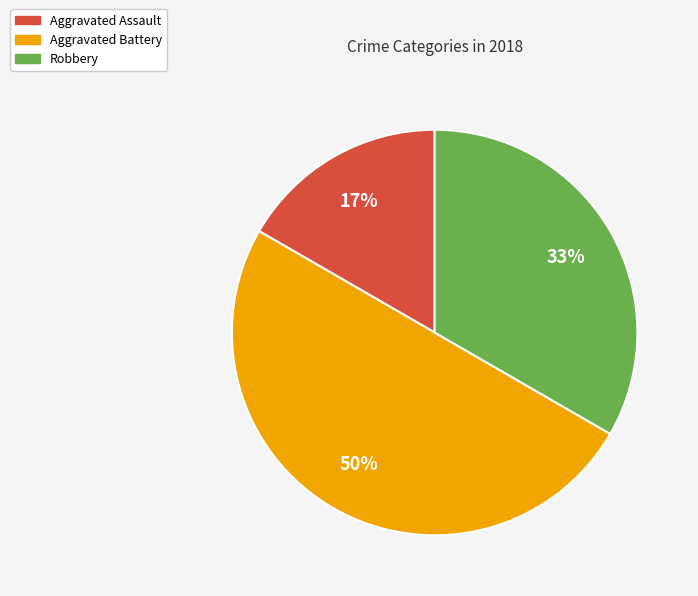

Rank the categories by value from highest to lowest.

Aggravated Battery, Robbery, Aggravated Assault